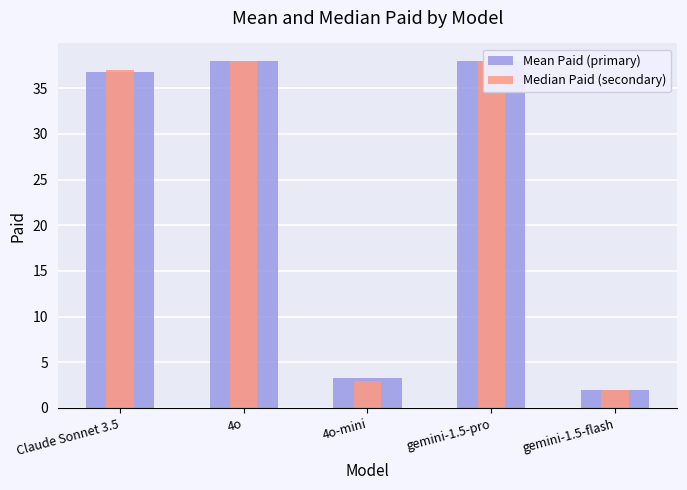

List the series in order of their overall mean, lowest first.

Median Paid (secondary), Mean Paid (primary)